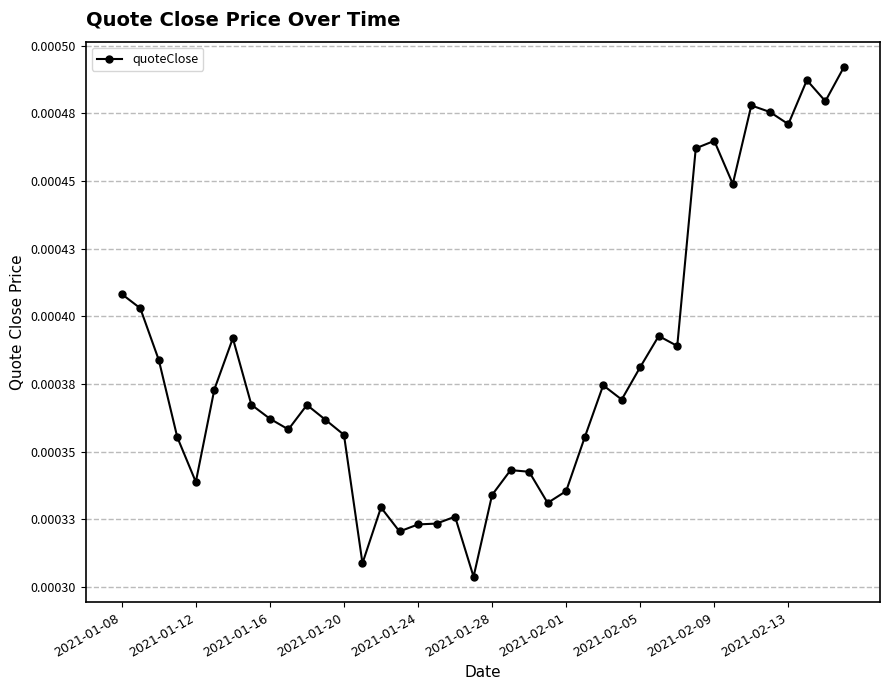

Is this an area chart (filled region under the line)?

No